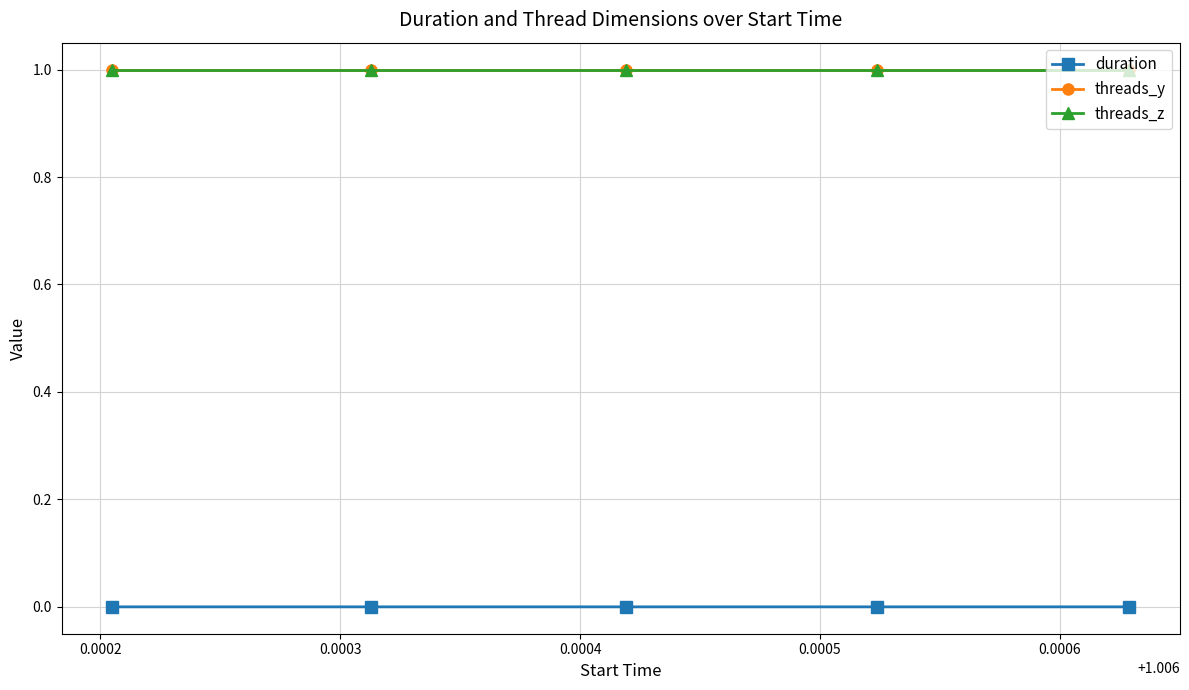

True or false: threads_y and duration cross at least once.

False